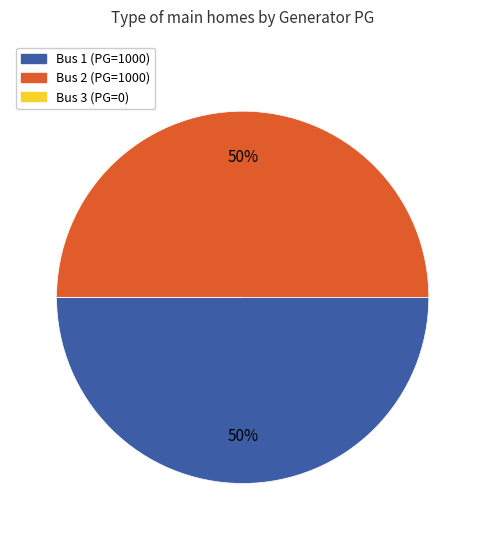

To the nearest percent, what is the difference between the largest and smallest slice percentages?

50%